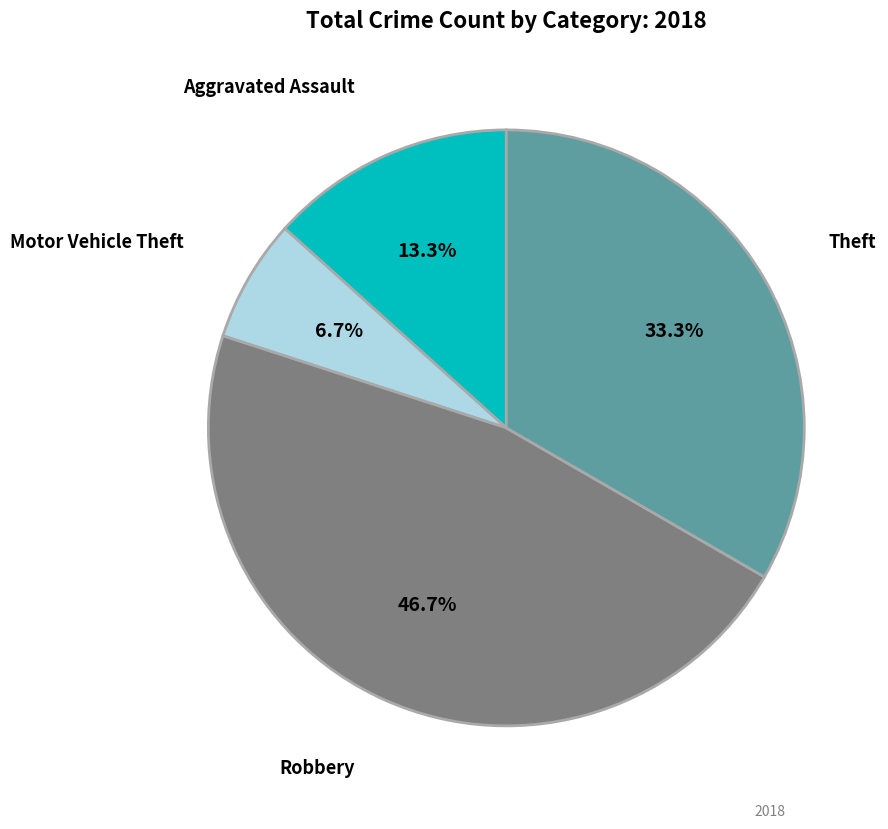

What percentage do Robbery and Theft together represent?

80.0%